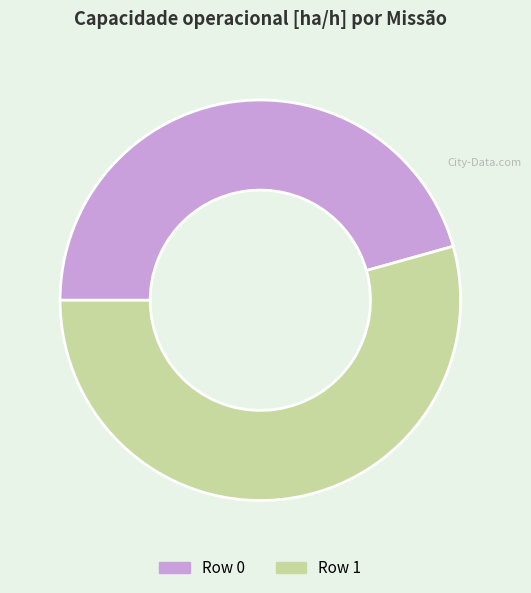

How many slices are in this pie chart?

2